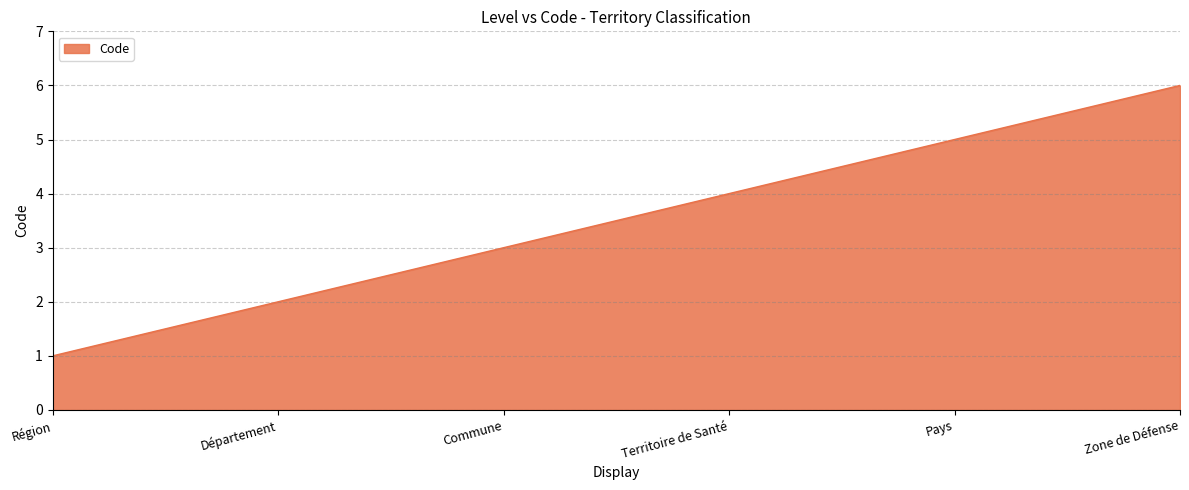

What position from the right is Région?

6